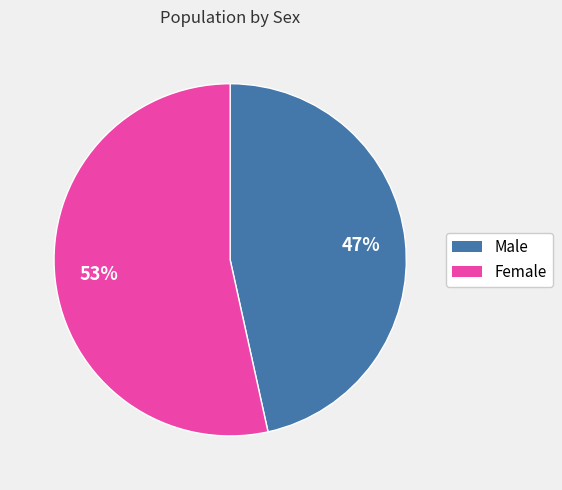

To the nearest percent, what portion does Male represent?

47%